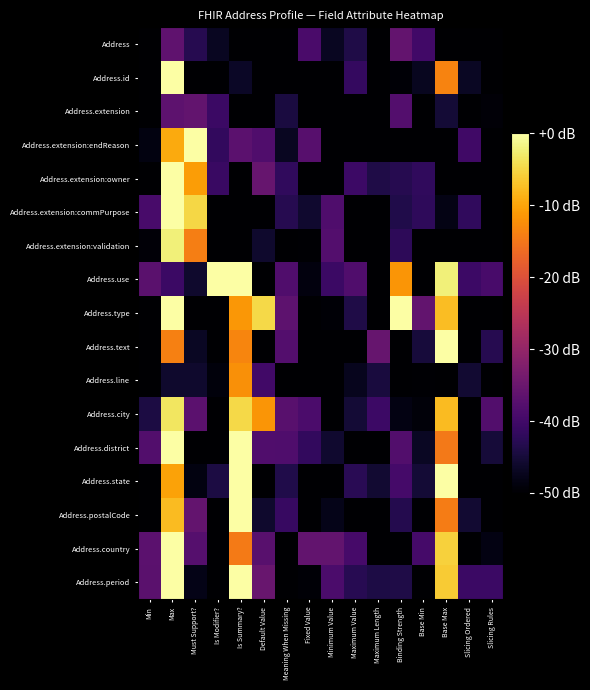

At Max, list the series in order from smallest to largest.

Address.line, Address.use, Address.extension, Address, Address.text, Address.state, Address.extension:endReason, Address.postalCode, Address.city, Address.extension:validation, Address.type, Address.id, Address.extension:owner, Address.extension:commPurpose, Address.district, Address.period, Address.country